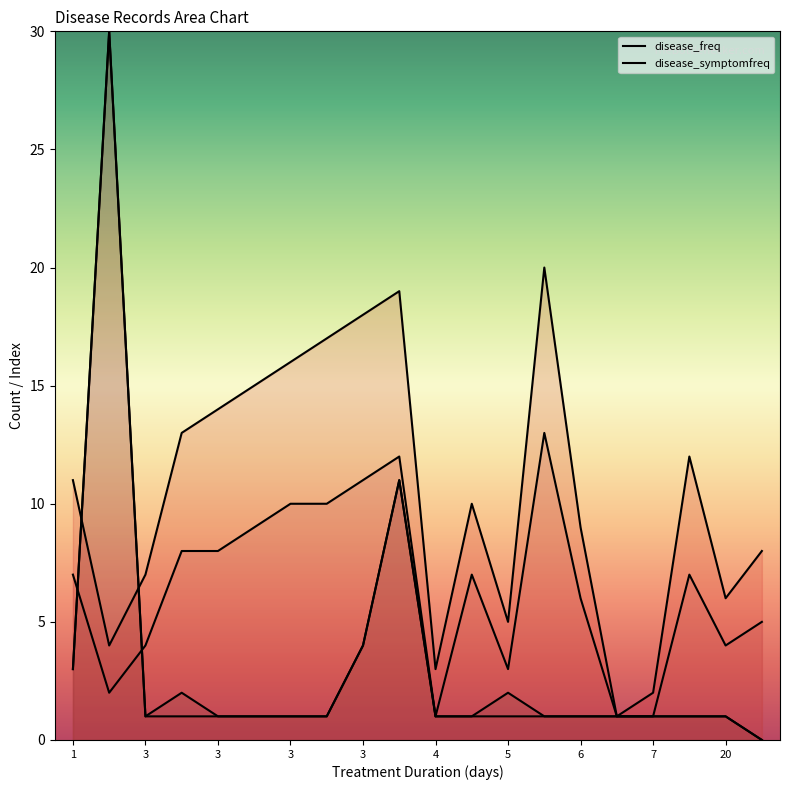

What are all the series names shown in the legend?

disease_freq, disease_symptomfreq